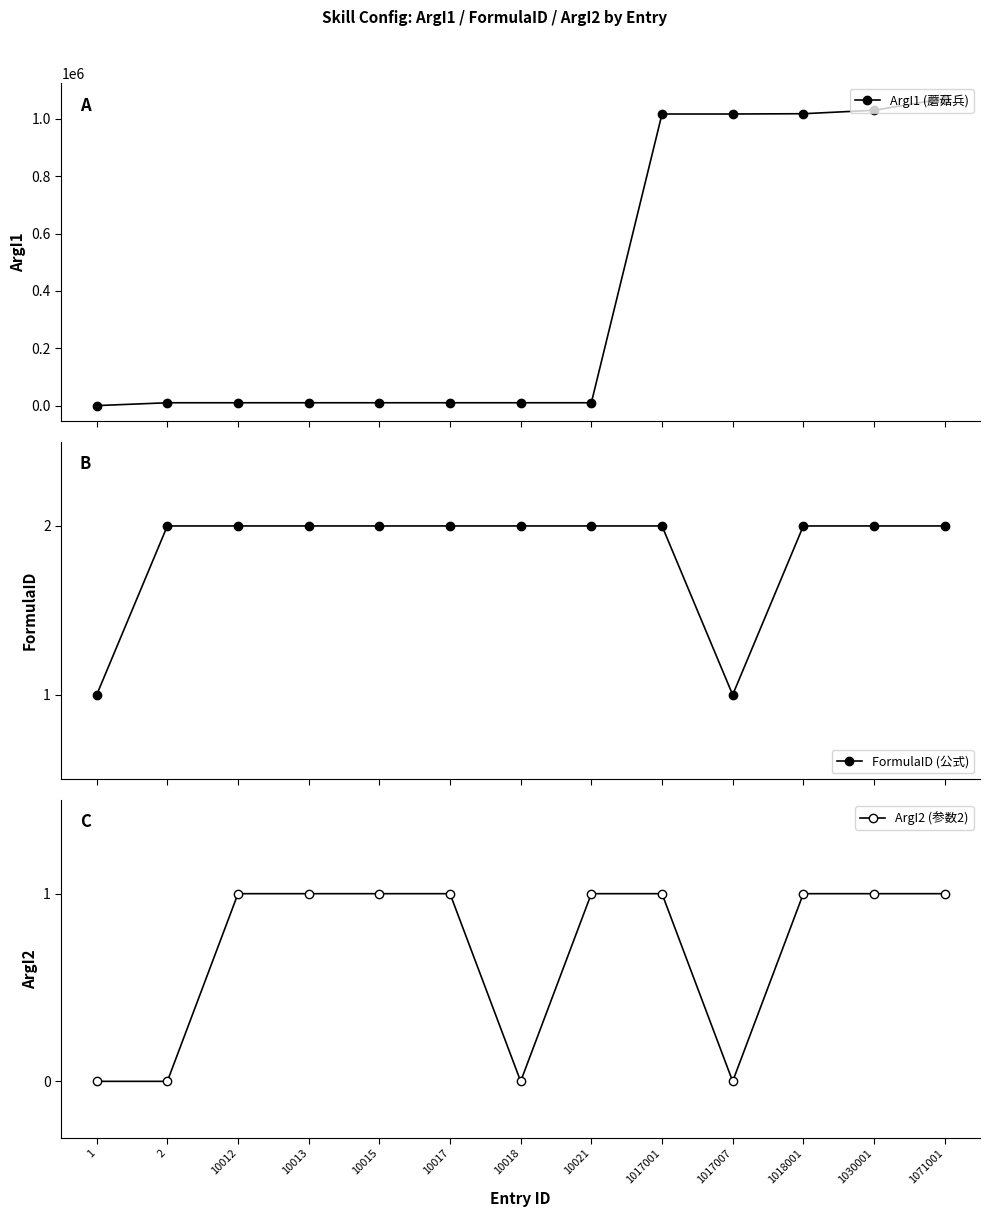

At which category is the sum across all series the highest?

1071001